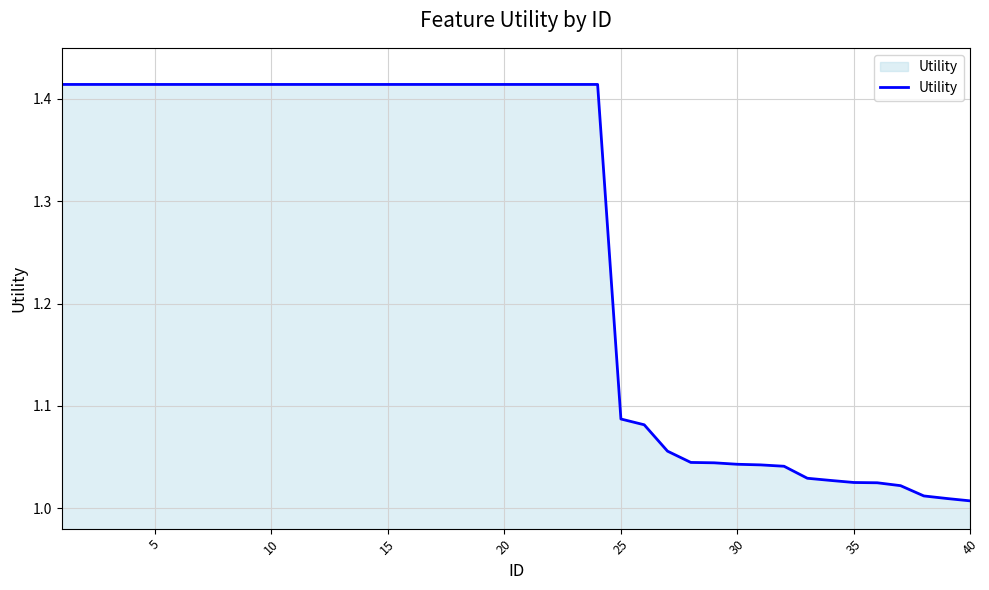

What is the difference between the maximum and minimum values?

0.4